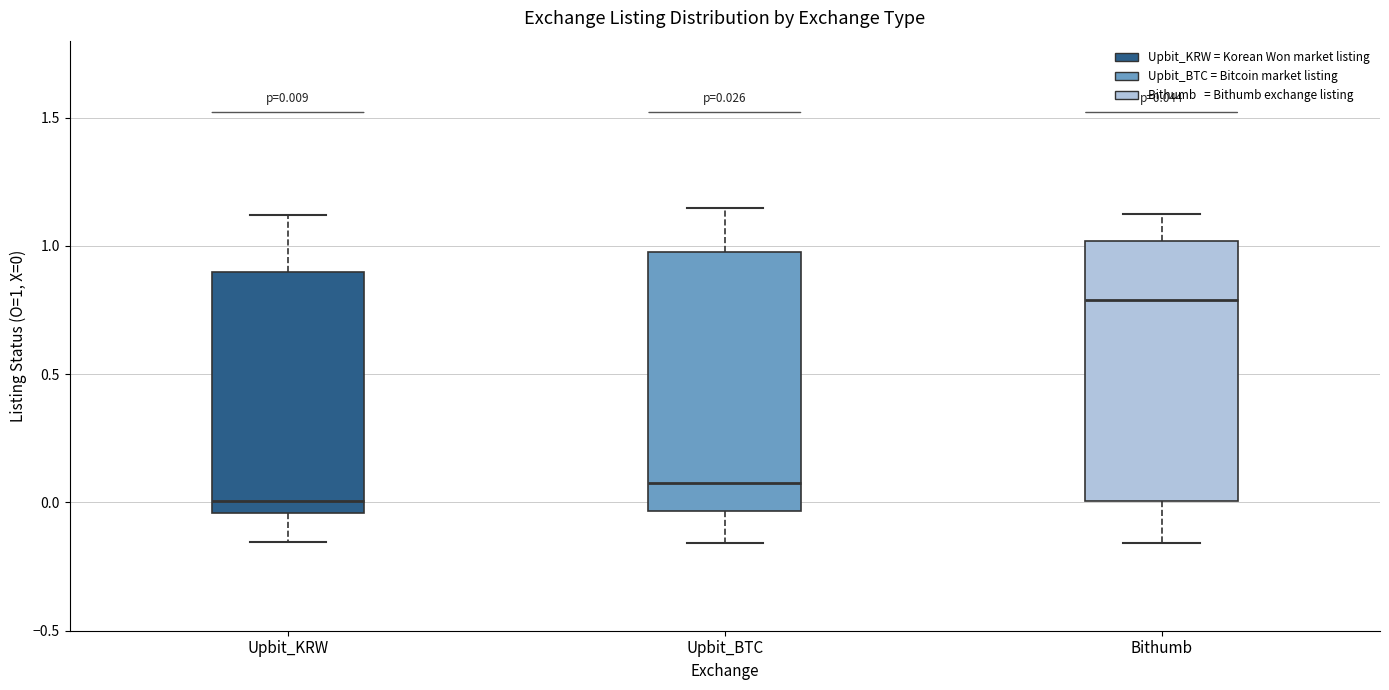

Which box's median line is the highest?

Bithumb